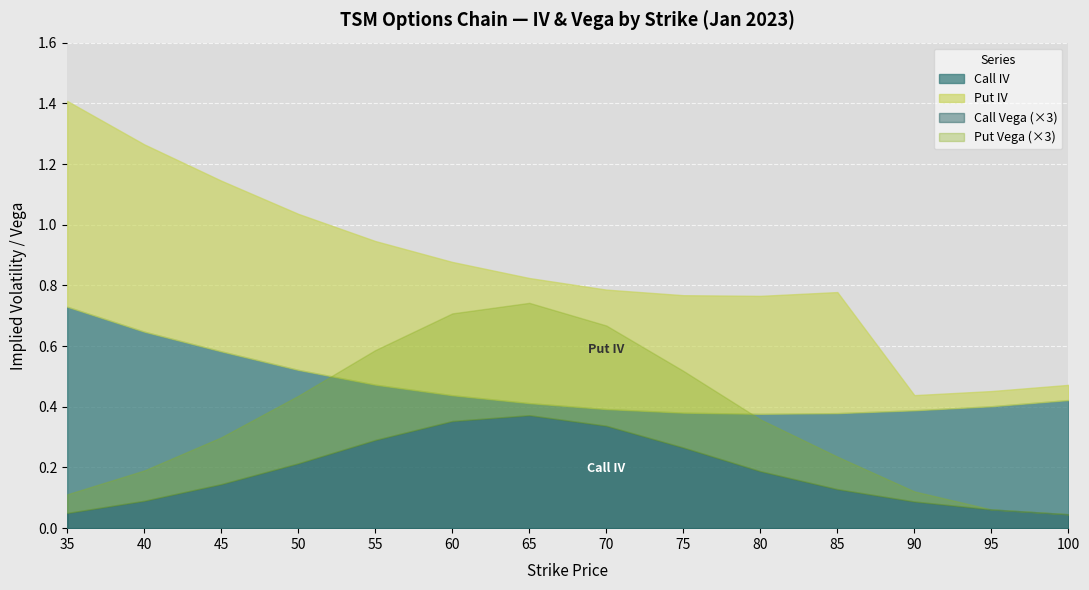

Where is the first local minimum for Call IV?

80